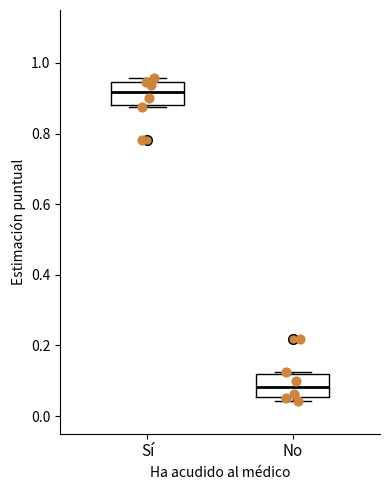

Reading left to right, read every box against the y-axis: the position of its median line, the range the box covers, and the ends of its whiskers. The values are not printed on the chart, so give them approximately, as read against the axis.

Sí: median 0.92, box 0.88 to 0.94, whiskers 0.88 (just below the box's lower edge) to 0.96
No: median 0.08, box 0.06 to 0.12, whiskers 0.04 to 0.12 (just above the box's upper edge)